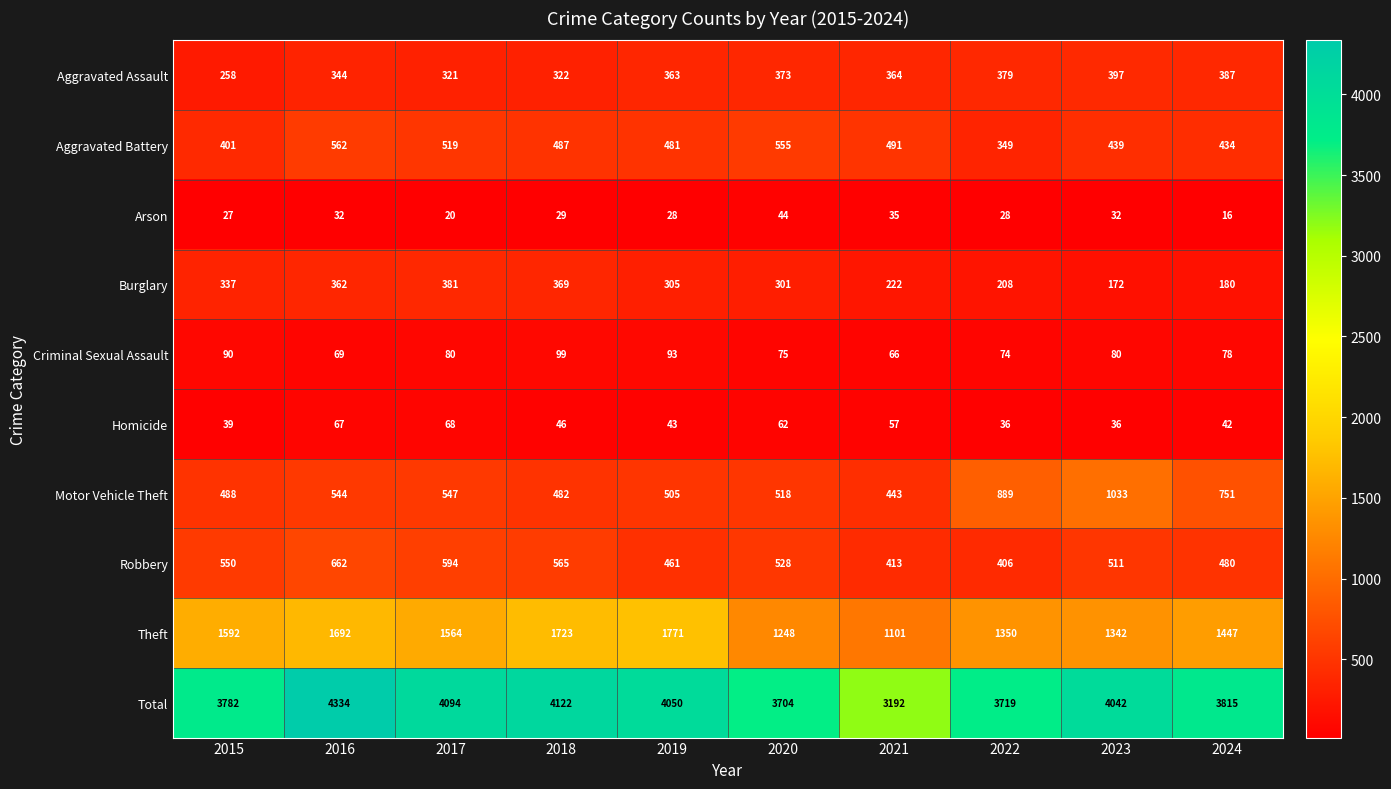

The Arson series shows 35 at 2021. True or false?

True